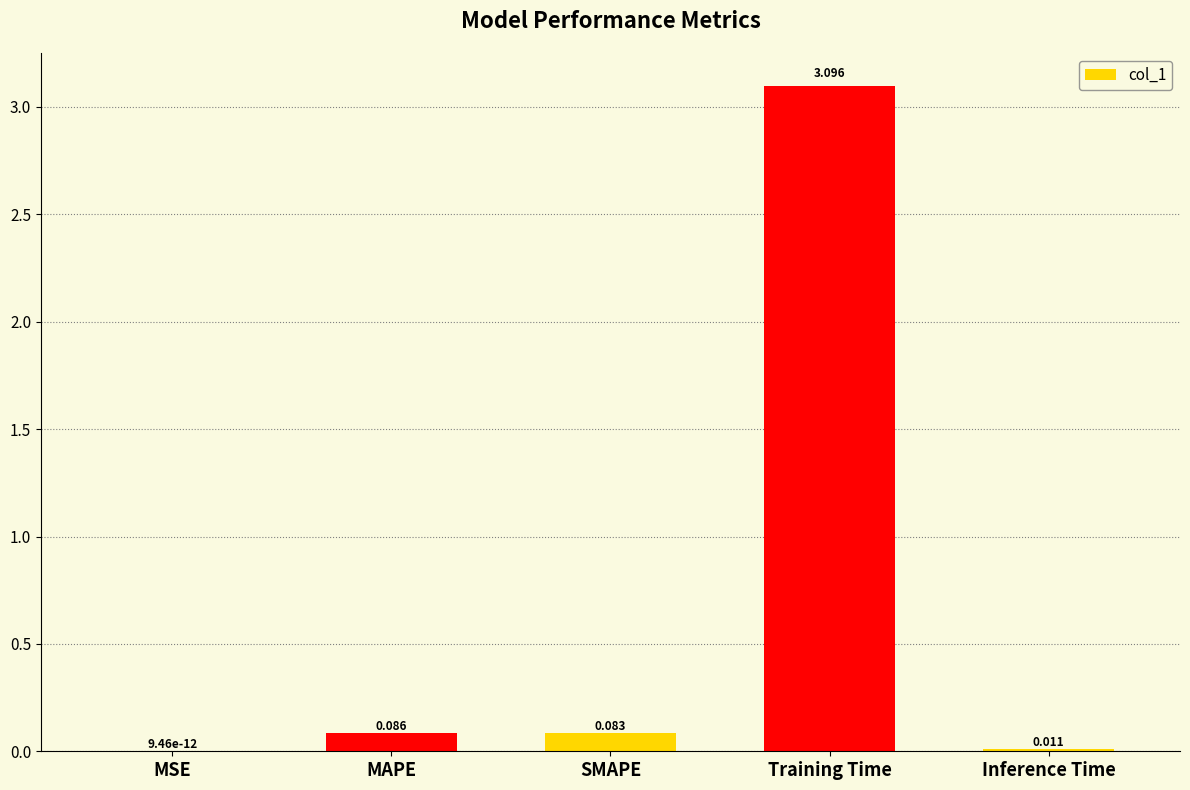

At which category does the chart reach its peak across all series?

Training Time